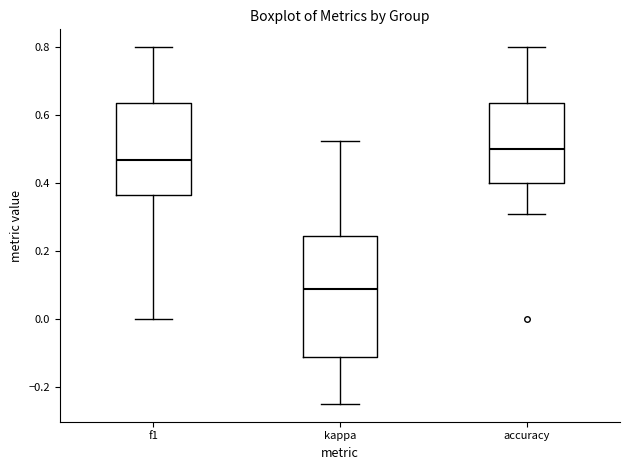

Which box is the tallest, from its lower edge to its upper edge?

kappa